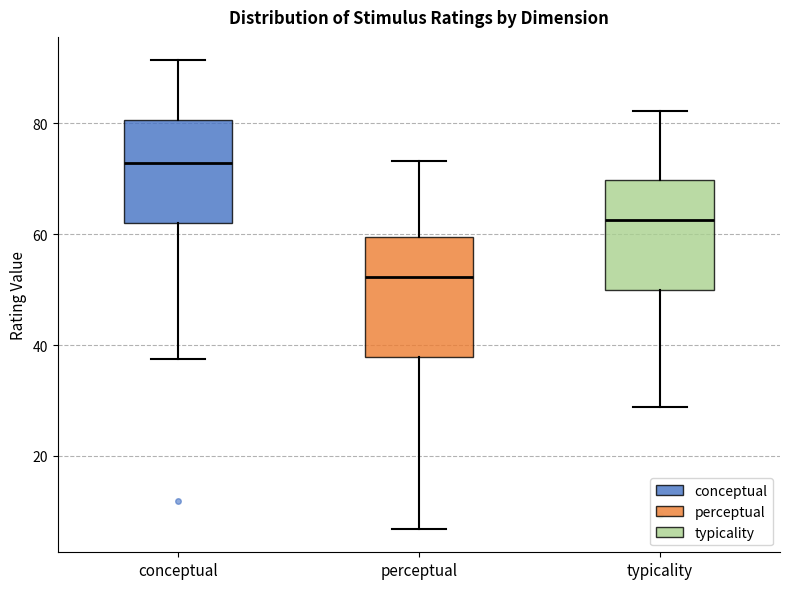

Reading left to right, read every box against the y-axis: the position of its median line, the range the box covers, and the ends of its whiskers. The values are not printed on the chart, so give them approximately, as read against the axis.

conceptual: median 72, box 62 to 80, whiskers 38 to 92
perceptual: median 52, box 38 to 60, whiskers 6 to 74
typicality: median 62, box 50 to 70, whiskers 28 to 82